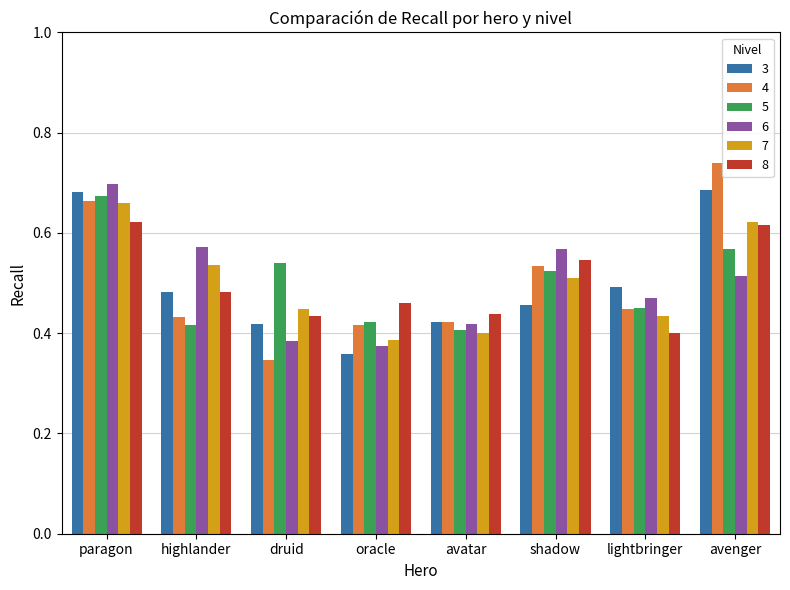

Which category has the highest value across all series?

avenger